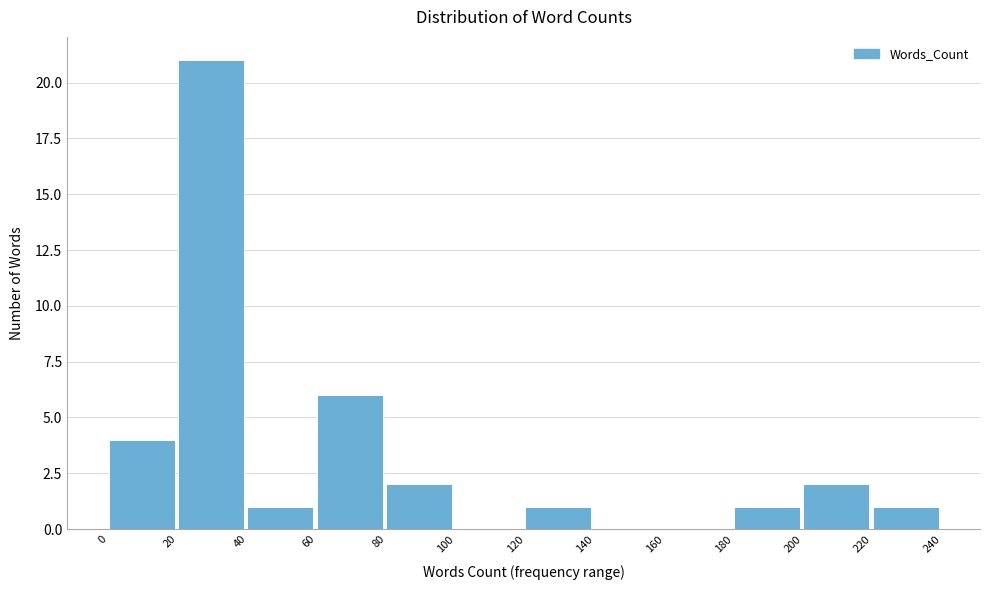

Reading left to right, list every bar in this chart as the range it spans on the x-axis followed by its height. The values are not printed on the chart, so give them approximately, as read against the axis.

0 to 20: 4
20 to 40: 21
40 to 60: 1
60 to 80: 6
80 to 100: 2
100 to 120: 0
120 to 140: 1
140 to 160: 0
160 to 180: 0
180 to 200: 1
200 to 220: 2
220 to 240: 1